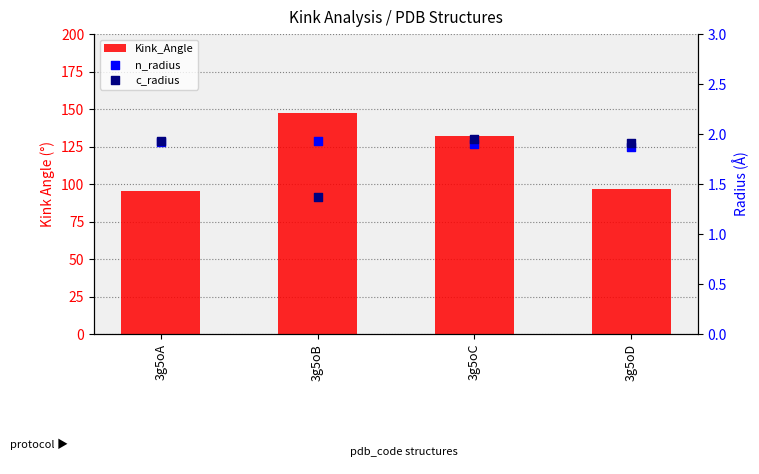

Which series has the largest Y range (max minus min)?

Kink_Angle